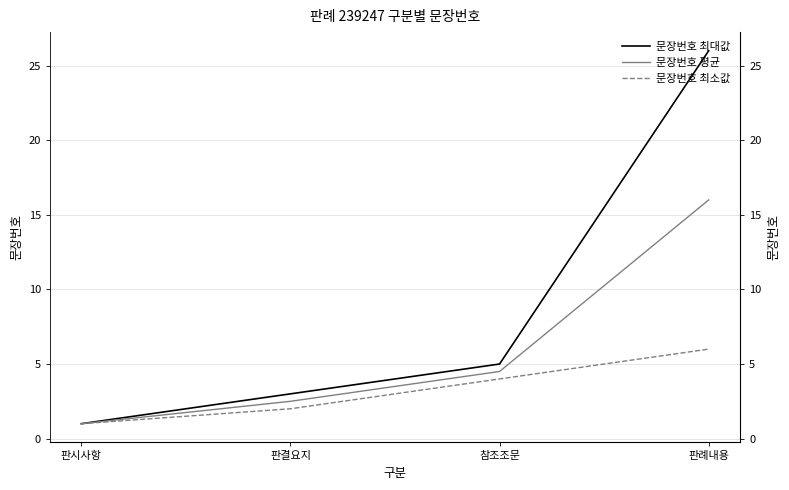

What is the value of the 문장번호 평균 point at the 3rd from the left?

4.5